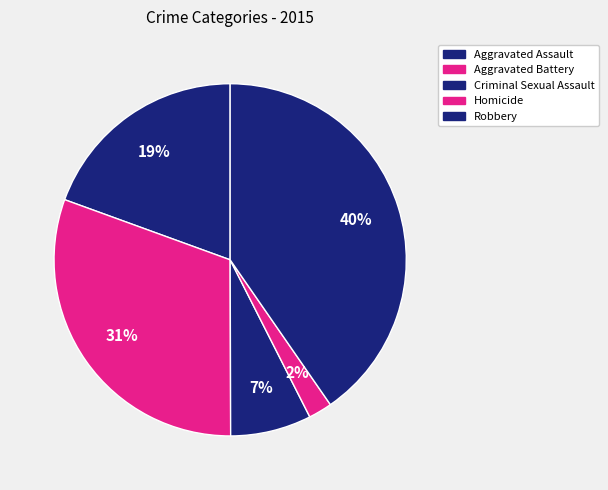

True or false: Aggravated Assault accounts for 27% of the total.

False